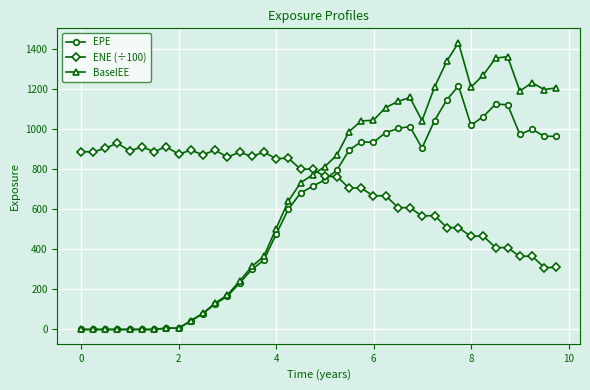

What is the greatest value displayed?

1433.3